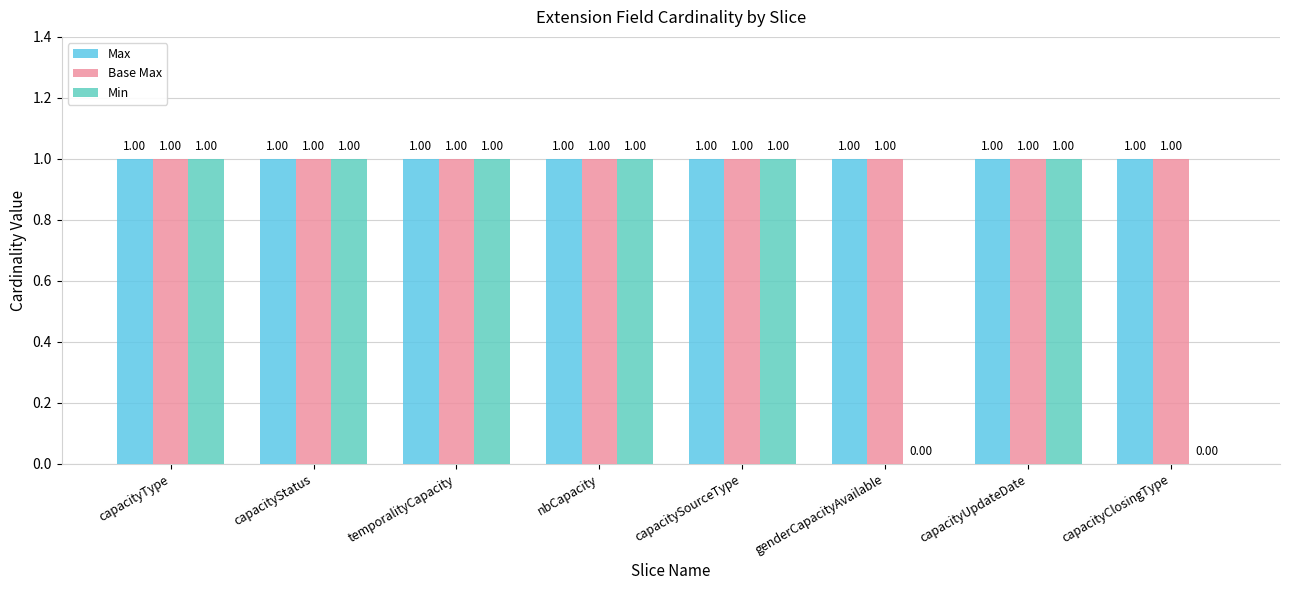

How many groups of bars are there?

8